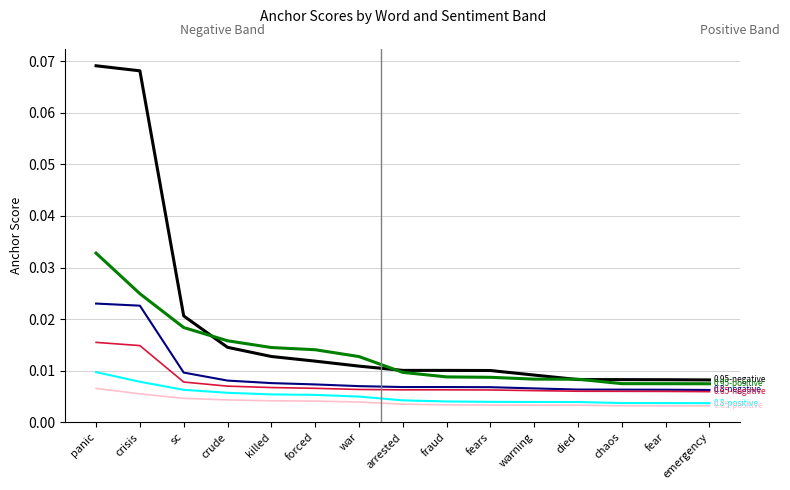

How many series are shown in this chart?

6